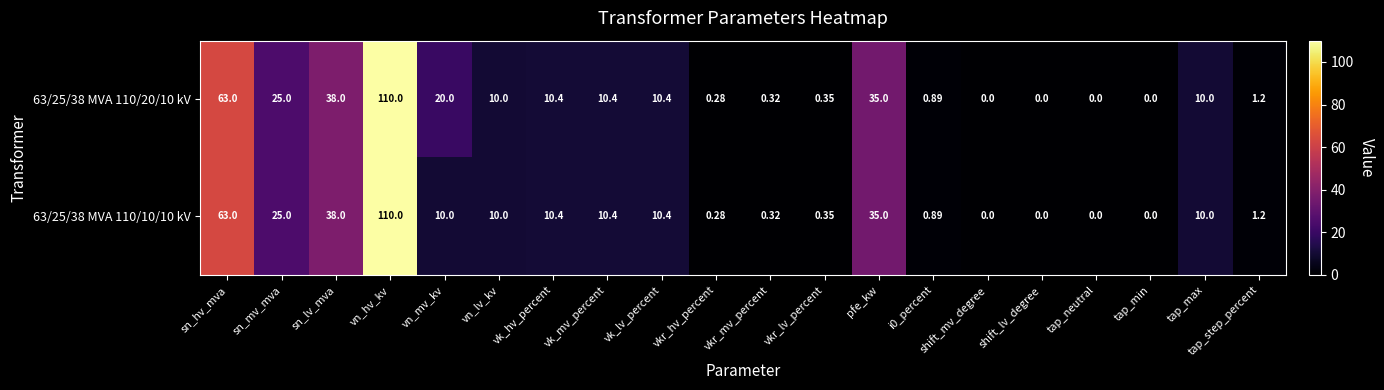

Where does the 63/25/38 MVA 110/10/10 kV series first go above 10?

sn_hv_mva